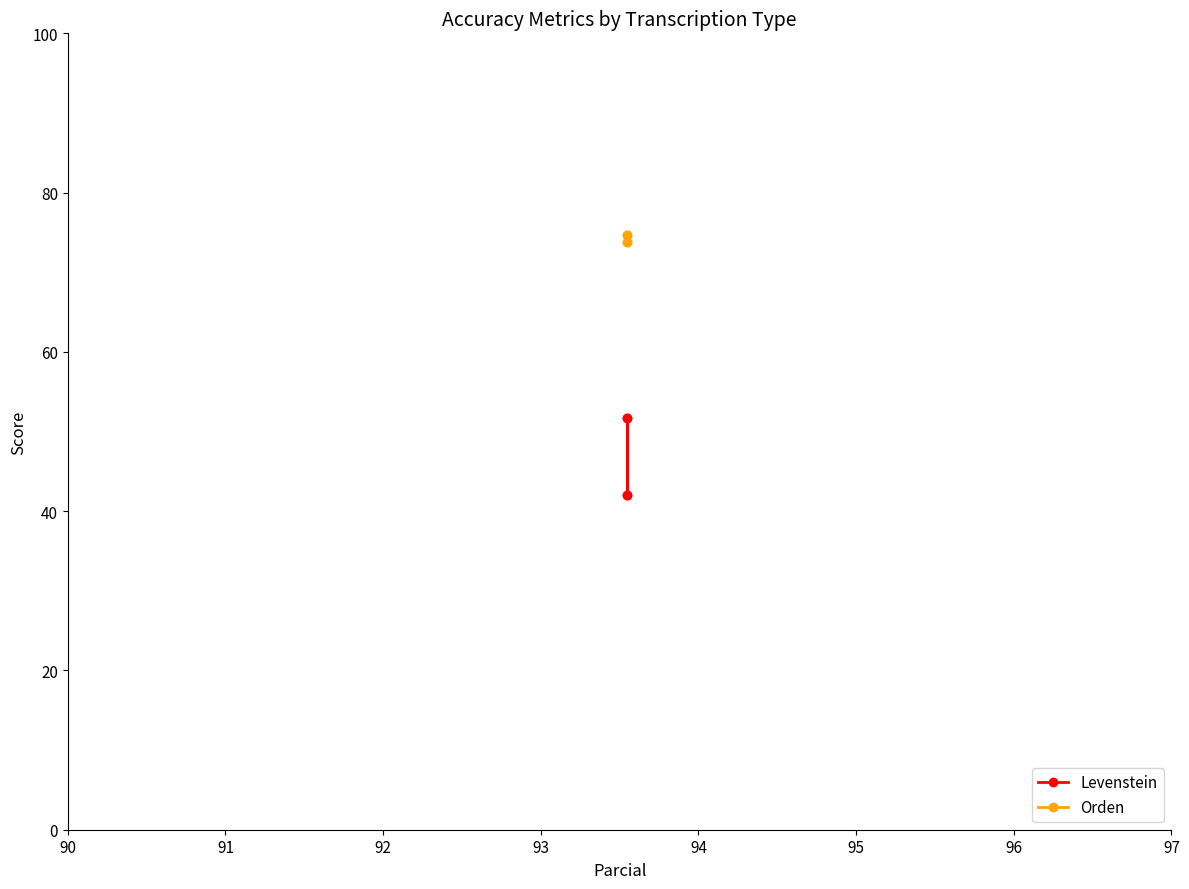

What is the value of the Orden point at the 4th from the left?

74.7